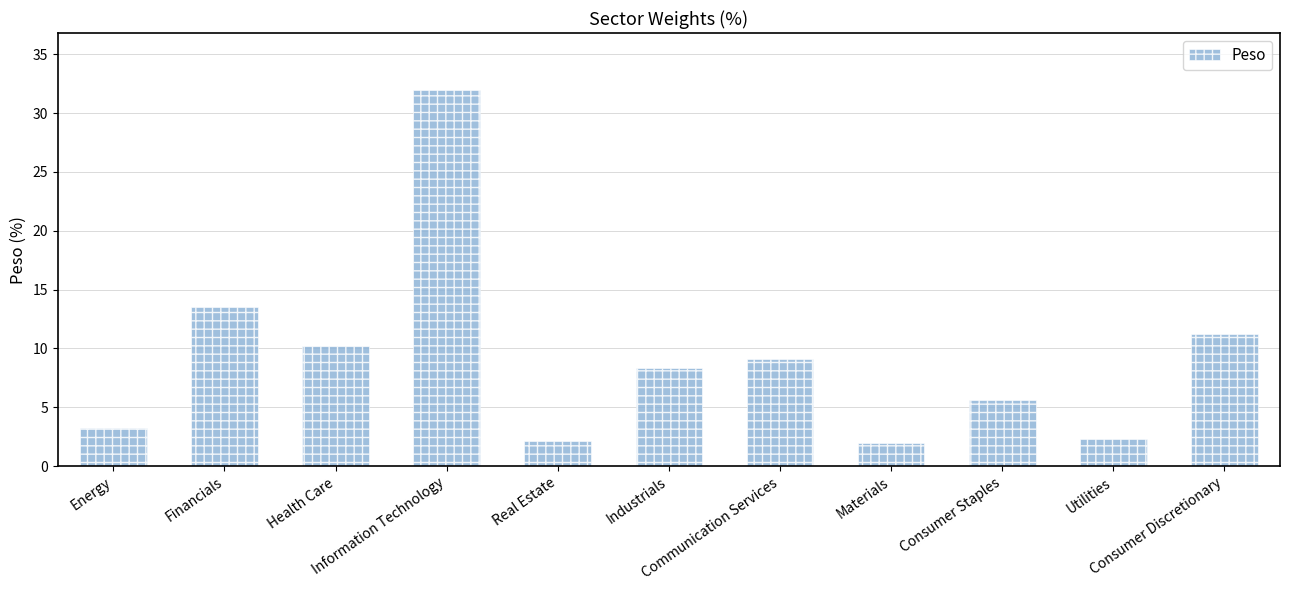

What is the sum of the values at Utilities and Consumer Staples?

7.9